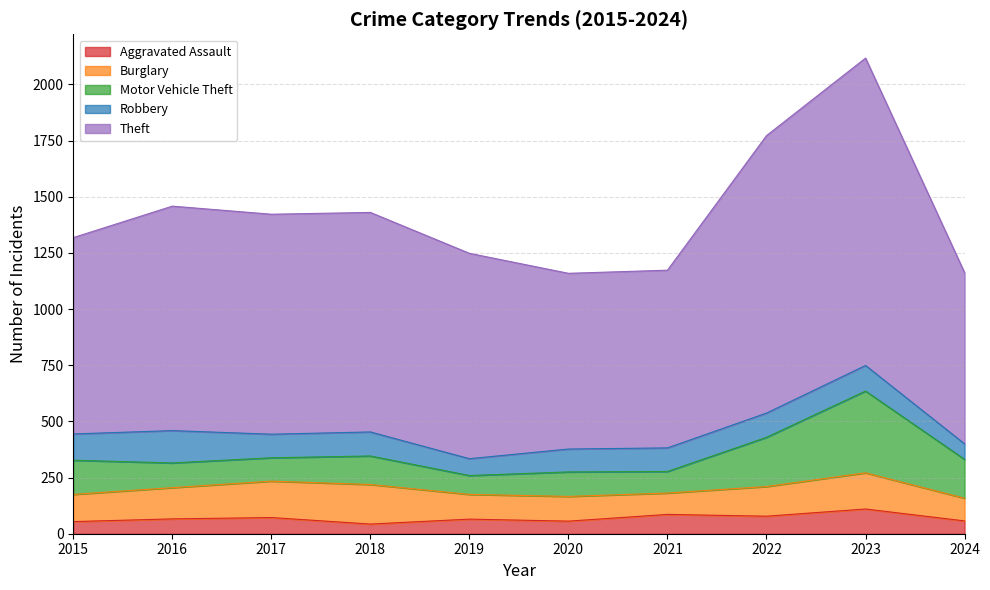

What is the minimum value for Motor Vehicle Theft?

84